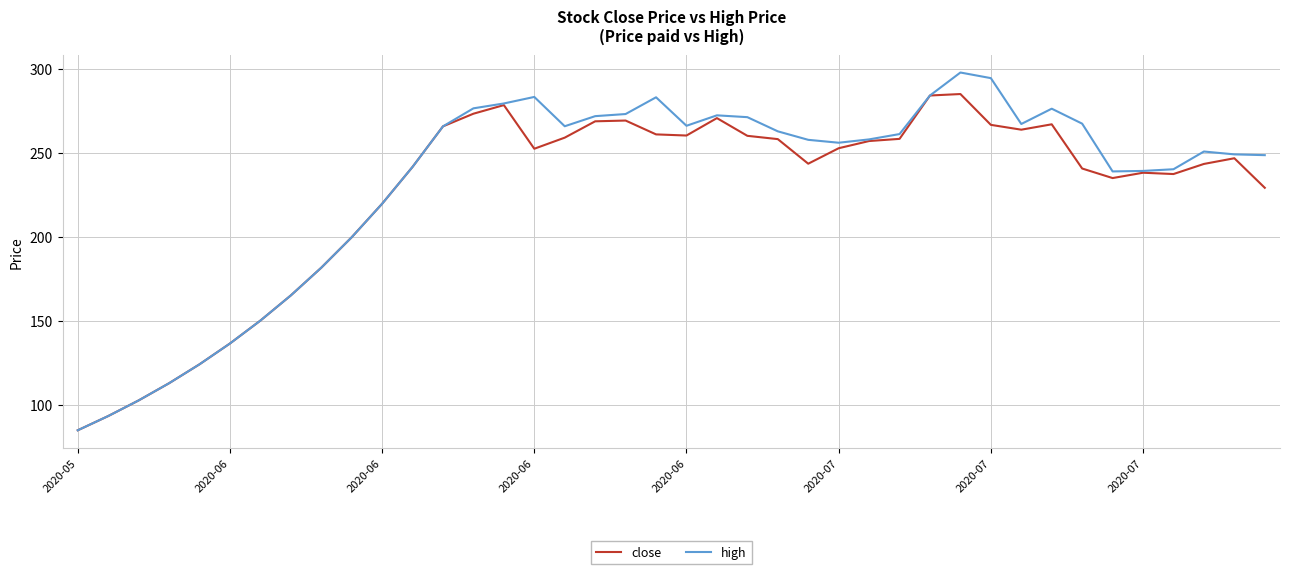

Which series has the largest total across all categories?

high